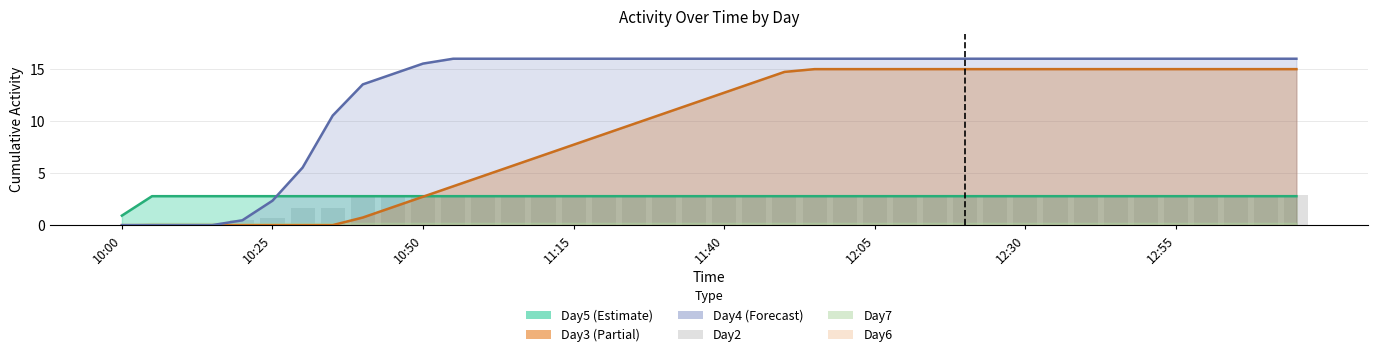

What is the sum of all values?

96.2